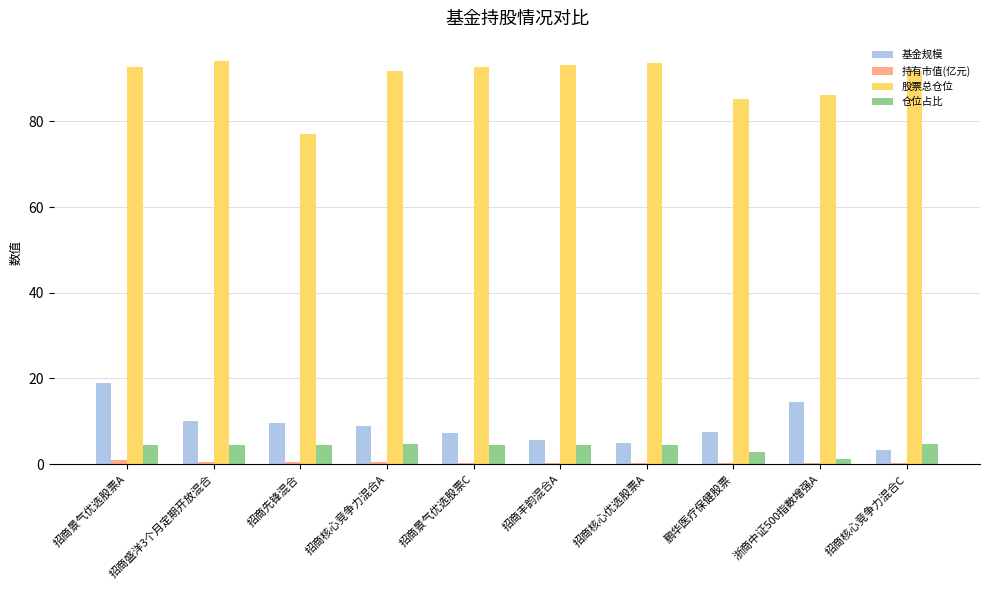

What is the sum of all 基金规模 values?

91.0